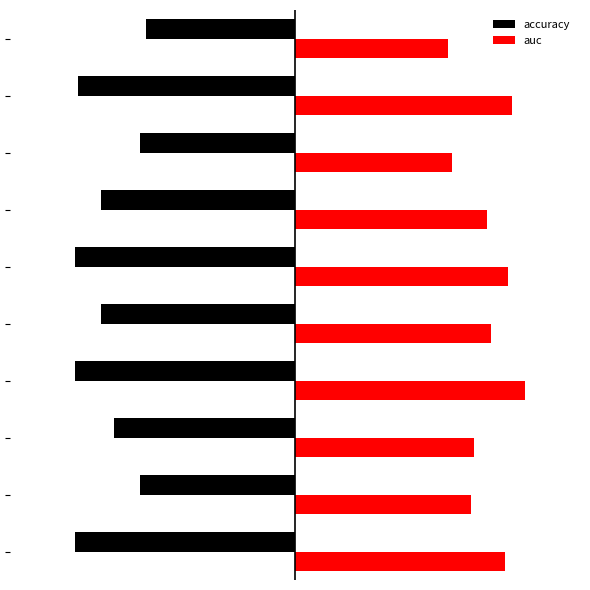

What are all the series names shown in the legend?

accuracy, auc